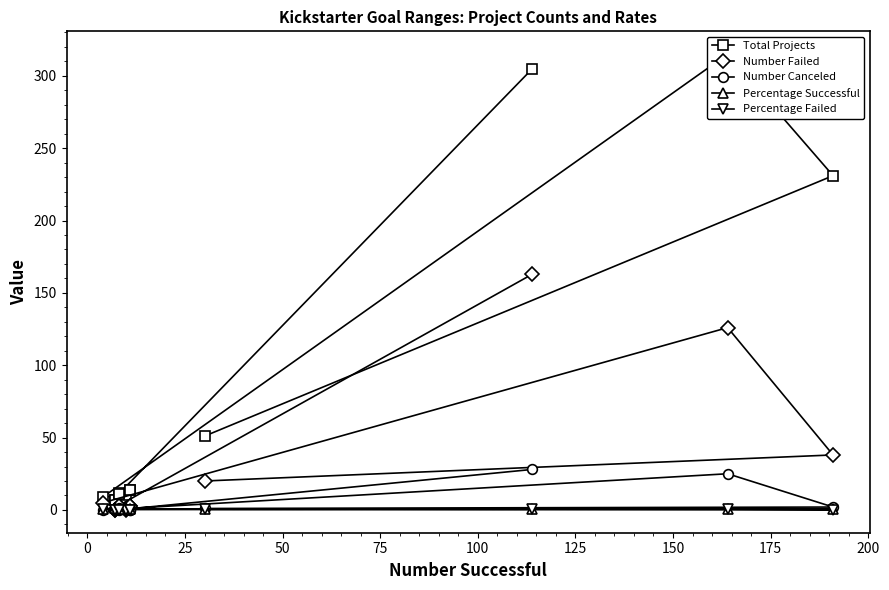

How many distinct data groups are displayed?

5